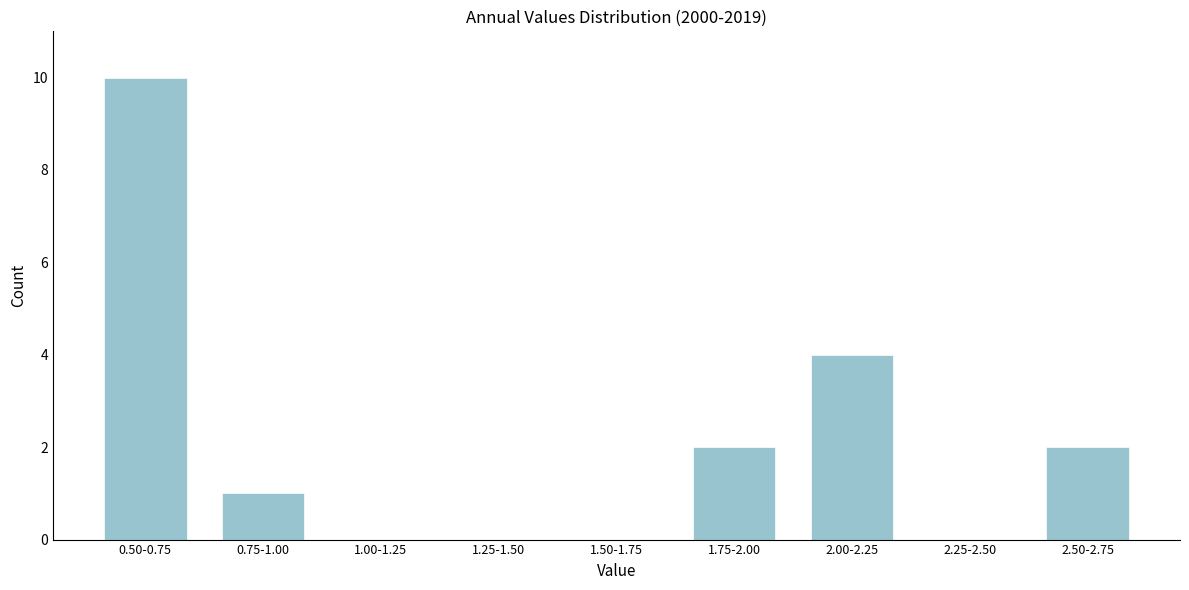

Reading right to left, extract all data points from this chart.

2.50-2.75=2	2.25-2.50=0	2.00-2.25=4	1.75-2.00=2	1.50-1.75=0	1.25-1.50=0	1.00-1.25=0	0.75-1.00=1	0.50-0.75=10